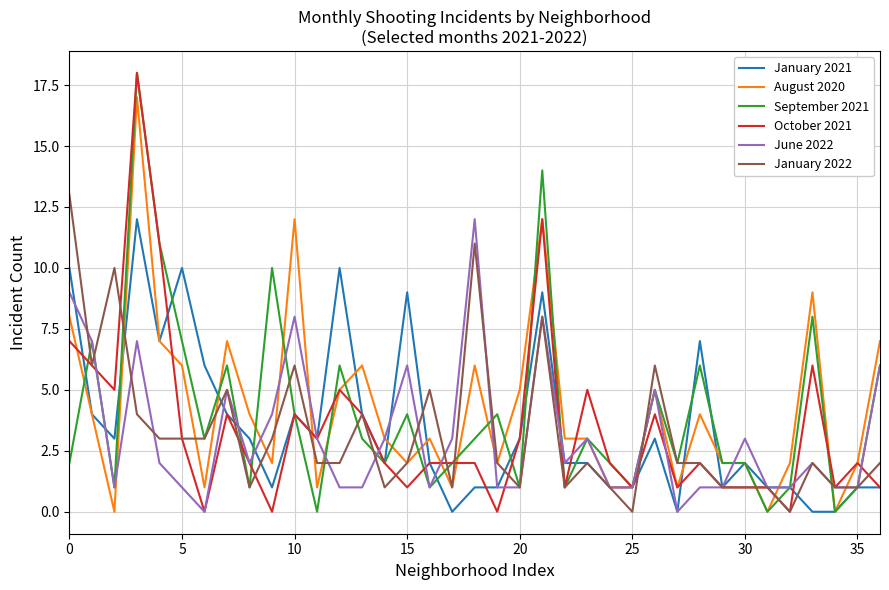

What is the sum of all August 2020 values?

156